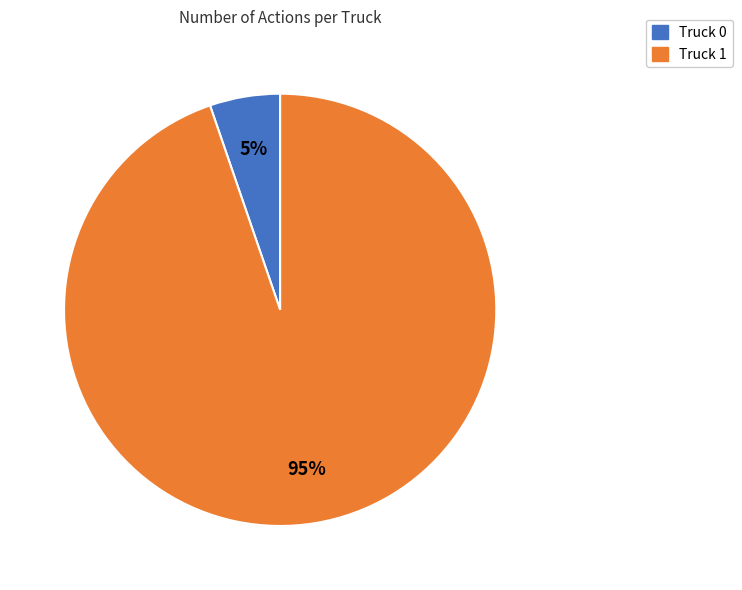

Which slice represents more than half of the pie?

Truck 1